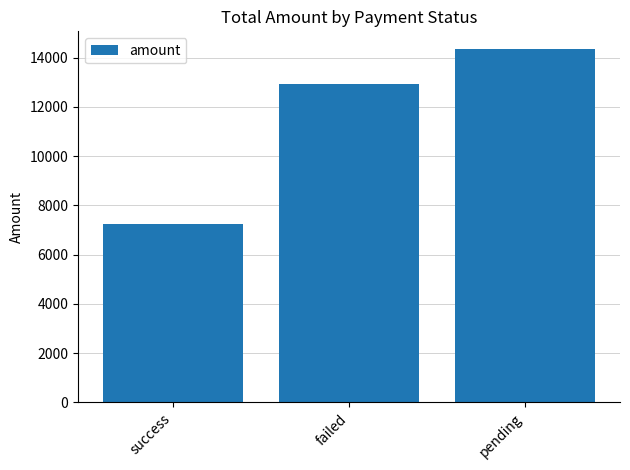

Reading right to left, what are all the values shown in this chart?

pending=14350.9	failed=12930.4	success=7248.9